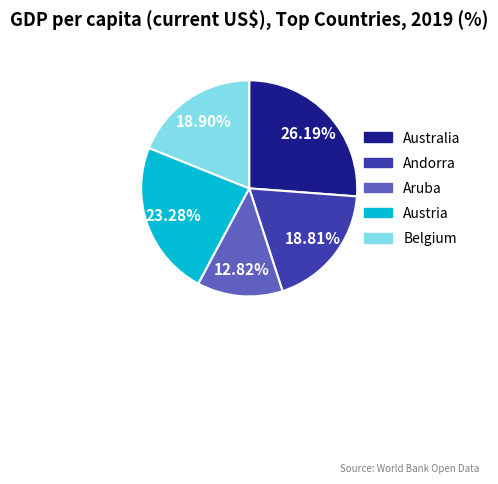

Is there a majority slice in this chart?

No